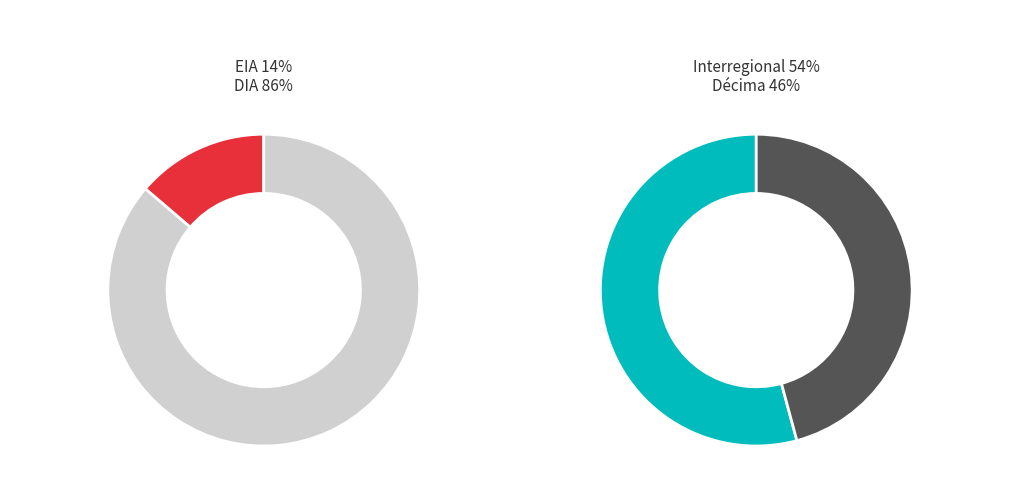

Rank the categories by value from highest to lowest.

DIA, EIA